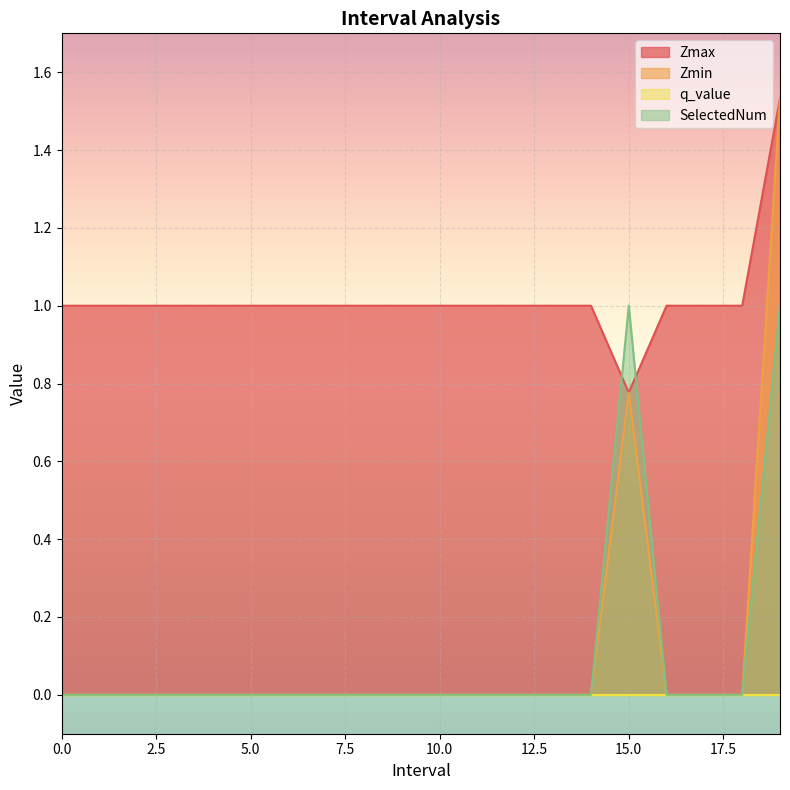

What is the difference between the maximum and minimum values in the Zmax series?

0.8